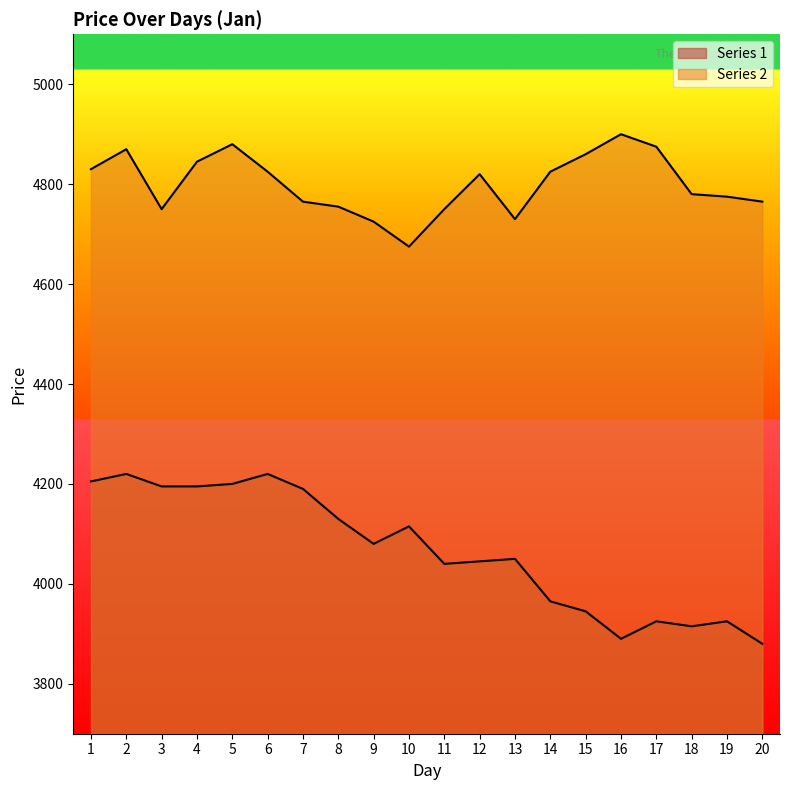

True or false: Series 1 and Series 2 intersect in this chart.

False